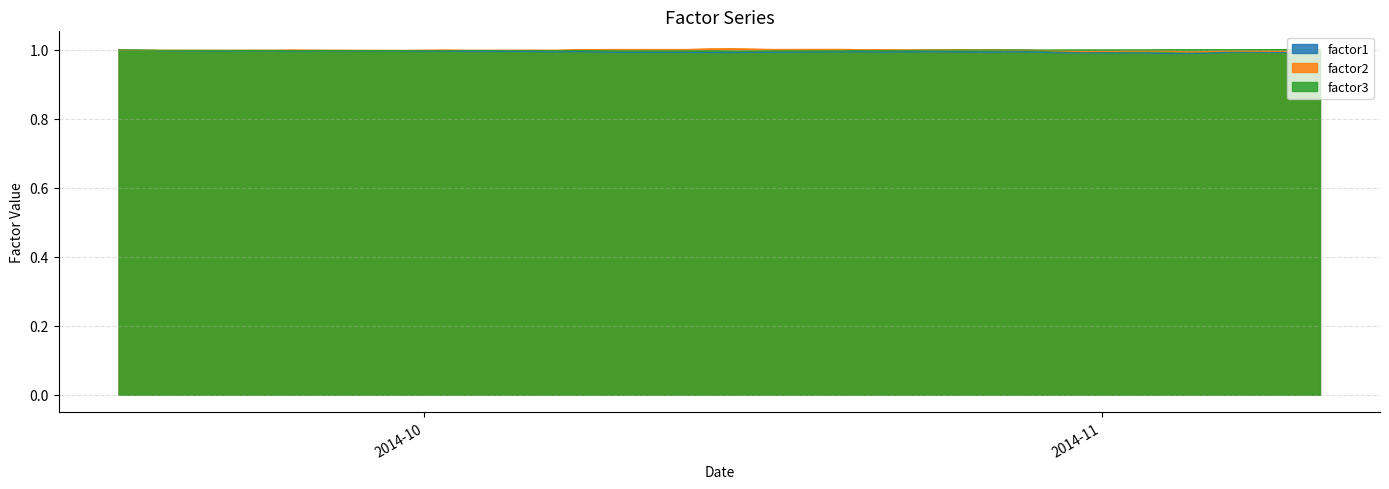

What is the value of the factor3 point at the 12th from the left?

1.0